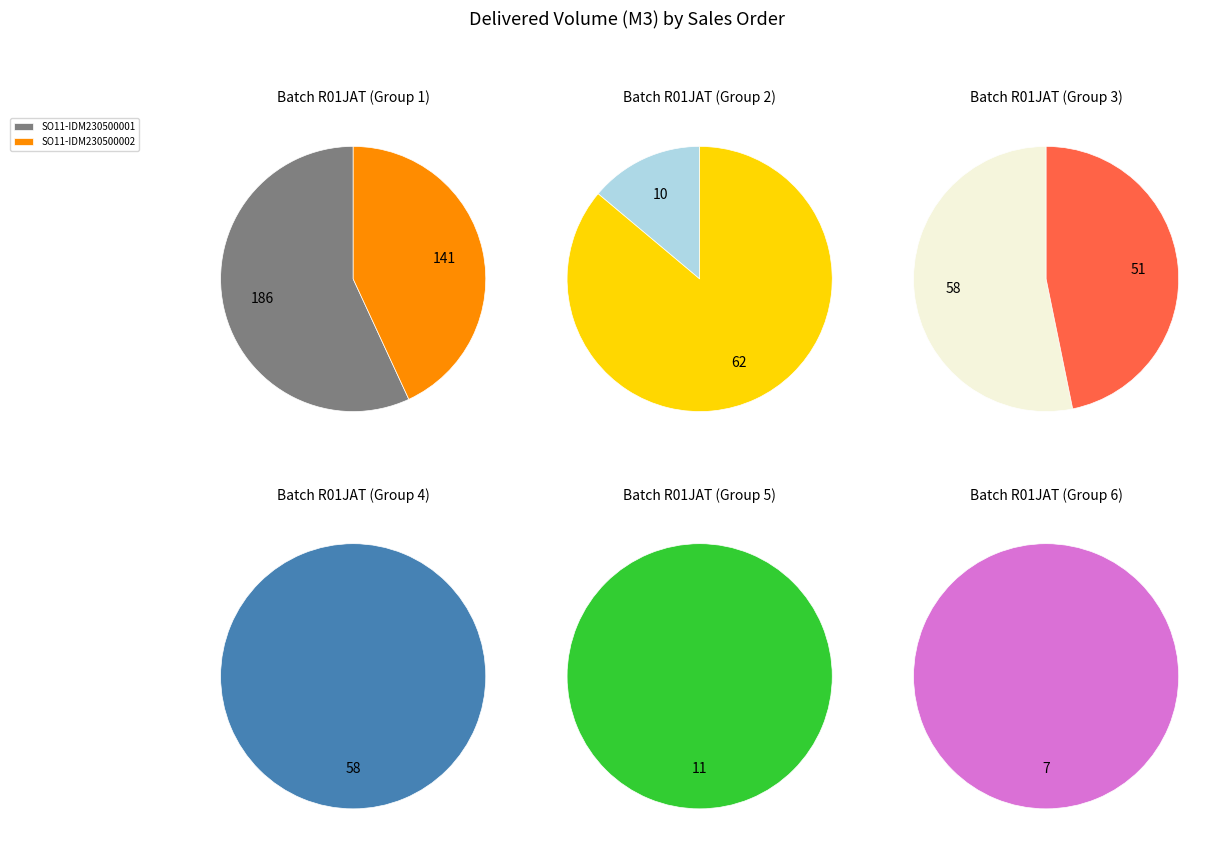

Which category has the biggest portion of the pie?

SO11-IDM230500001